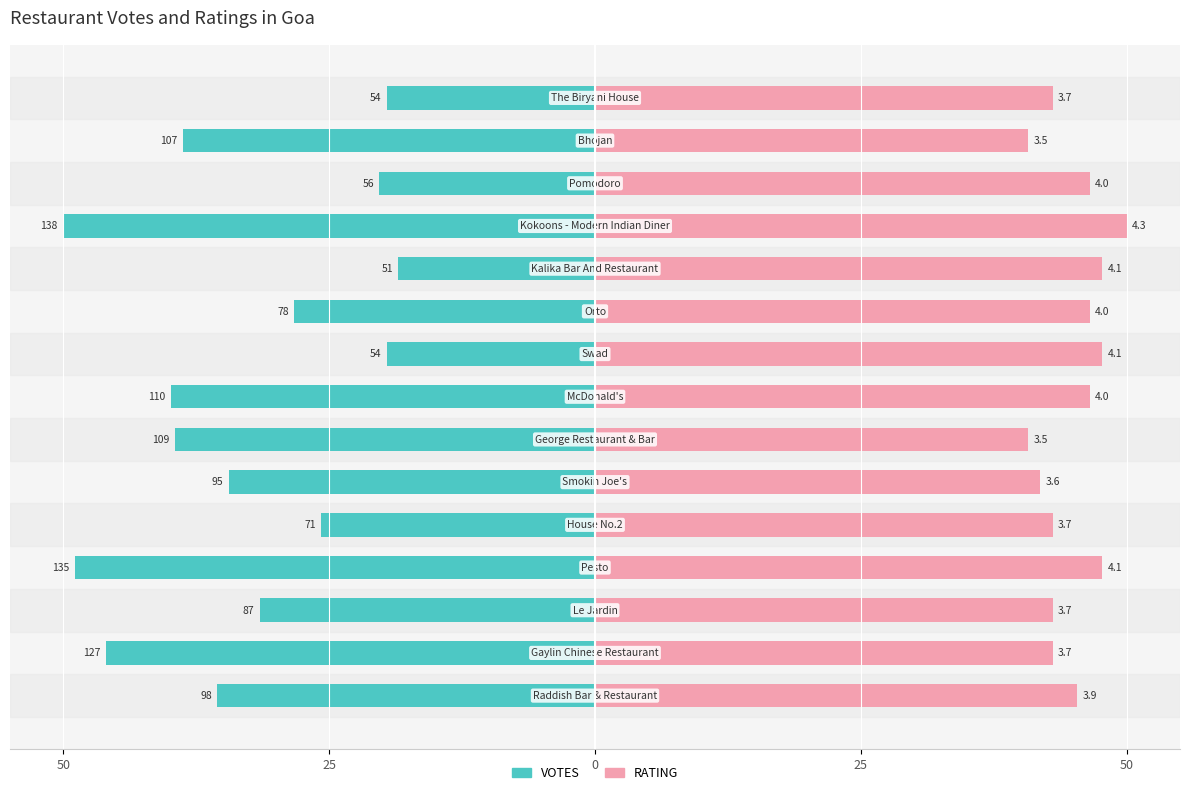

Read the VOTES value at 50.

-35.5